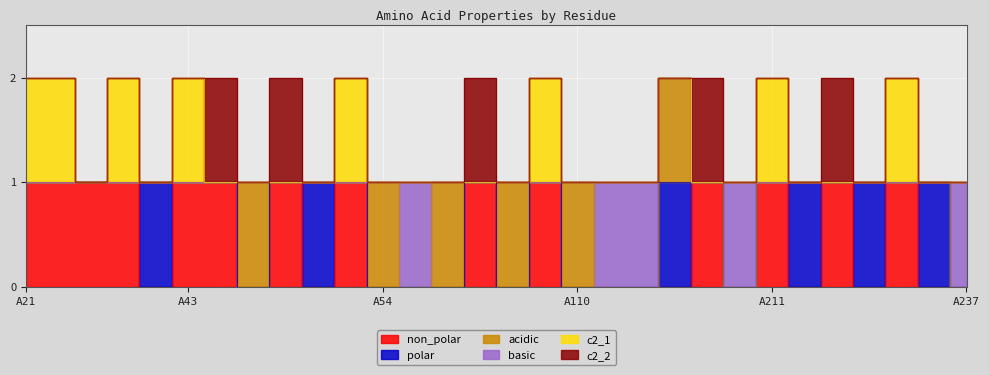

How many data points does each series have?

30